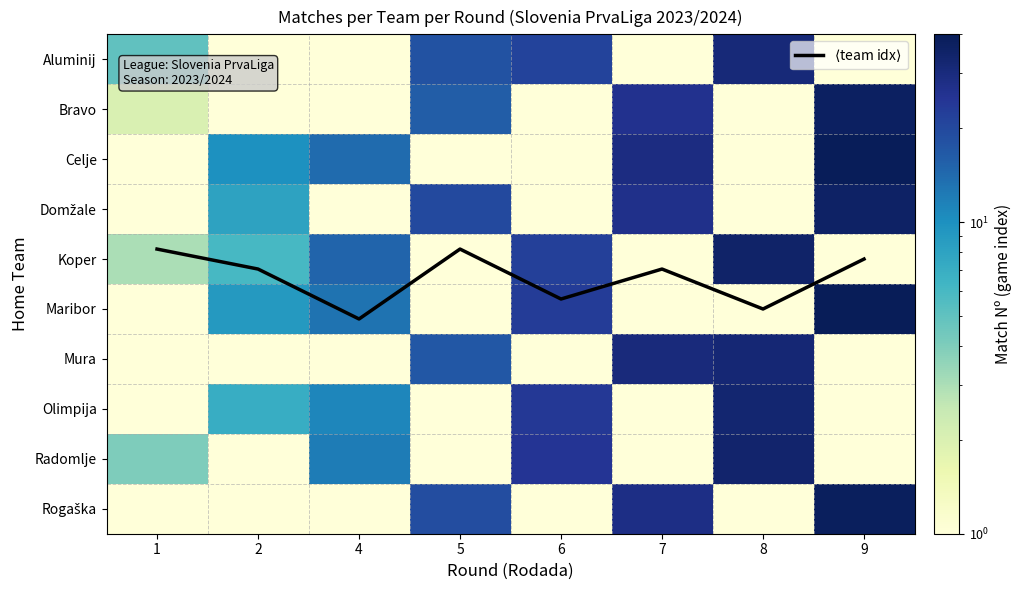

At 1, list the series in order from largest to smallest.

Aluminij, Radomlje, $\langle$team idx$\rangle$, Koper, Bravo, Mura, Celje, Domžale, Maribor, Olimpija, Rogaška